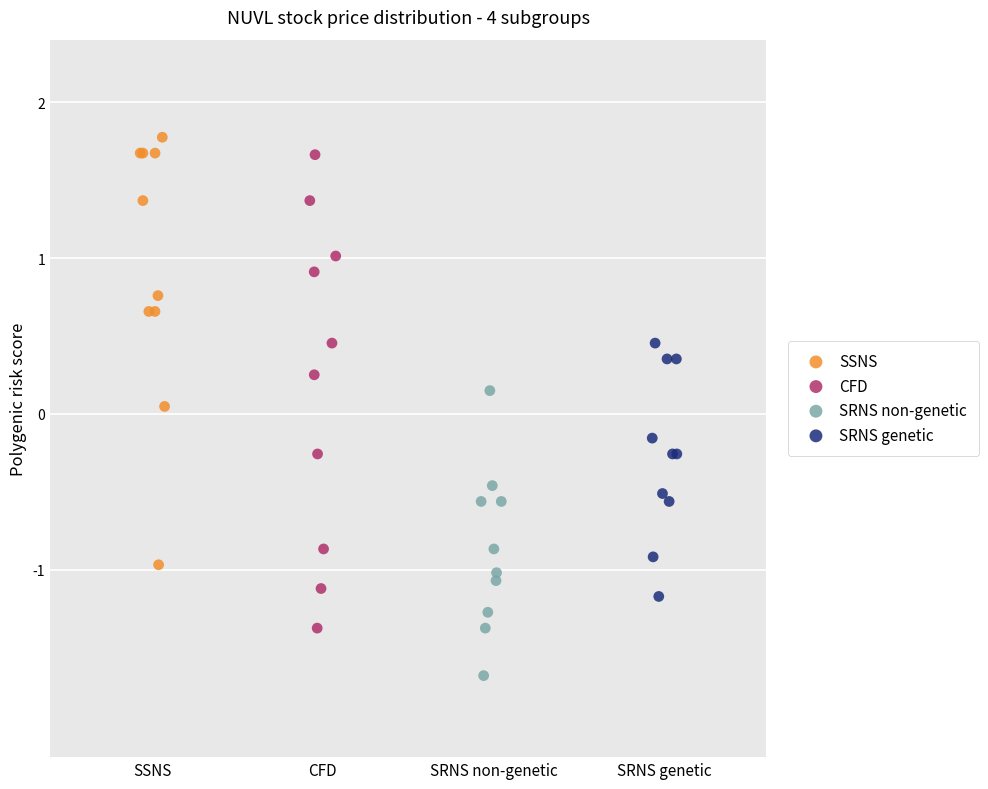

What are all the series names shown in the legend?

SSNS, CFD, SRNS non-genetic, SRNS genetic